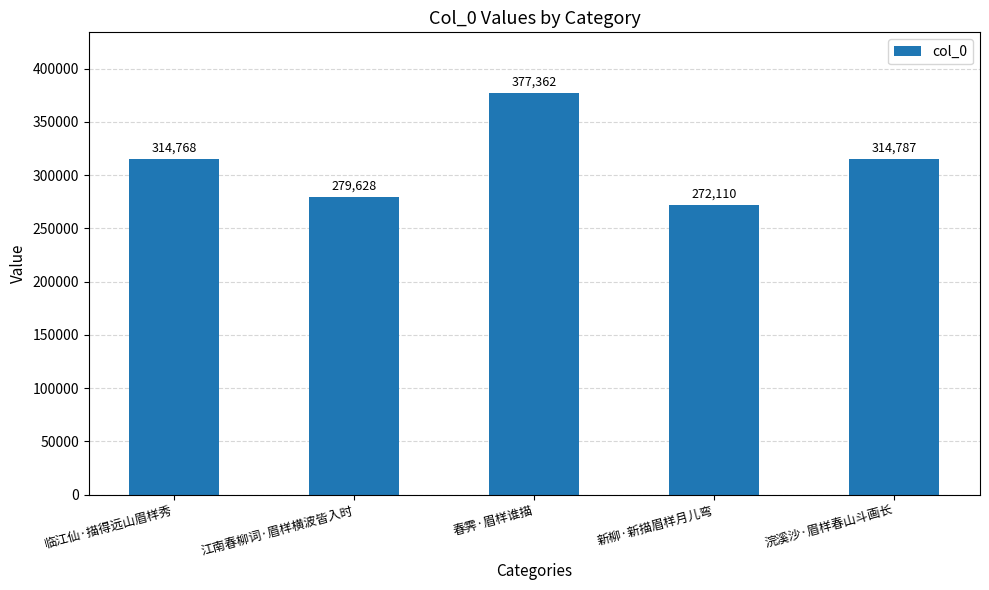

Which has a higher value, 新柳·新描眉样月儿弯 or 江南春柳词·眉样横波皆入时?

江南春柳词·眉样横波皆入时